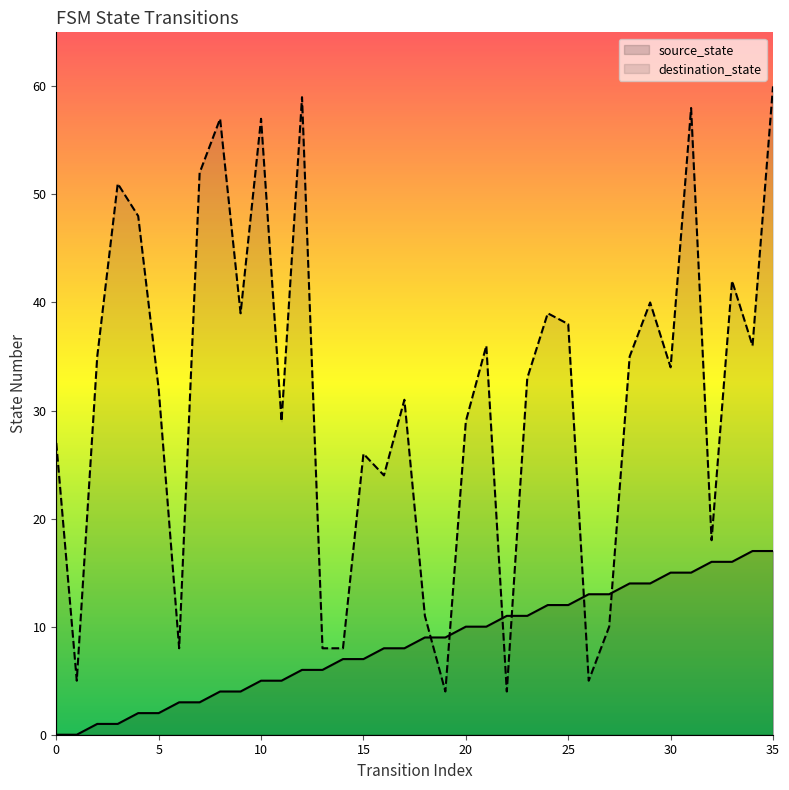

How many data points in source_state are less than 9?

18